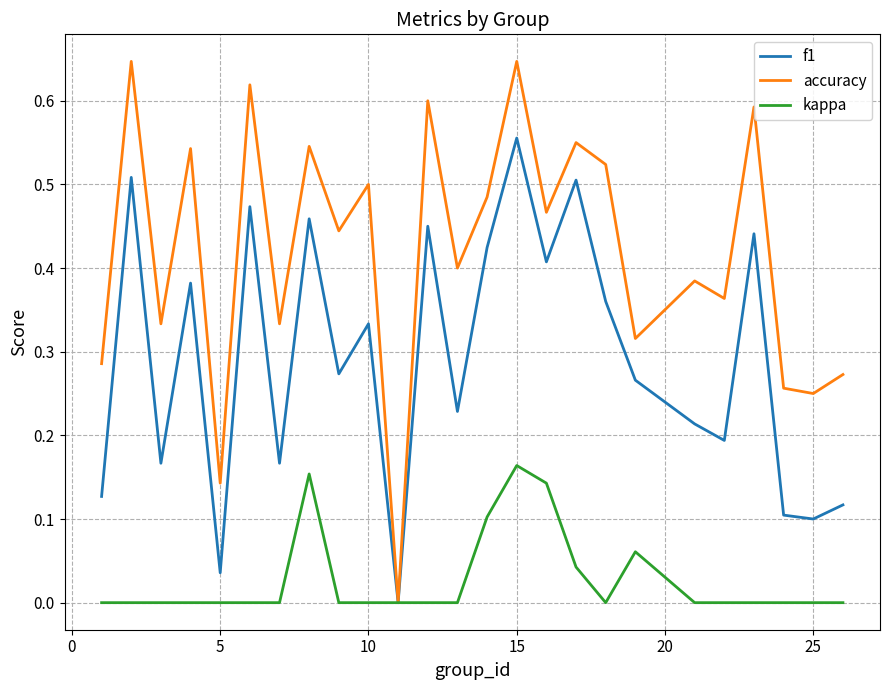

Count the accuracy values in the range 0 to 1.

25